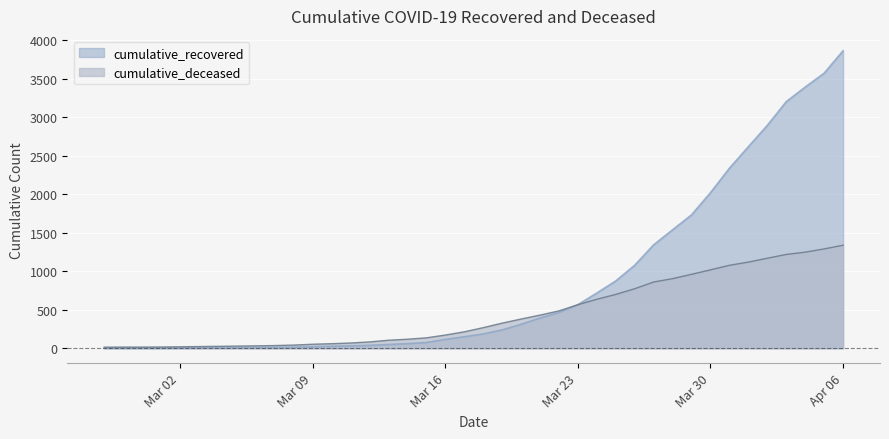

At which label is cumulative_recovered closest to 1932?

Mar 30